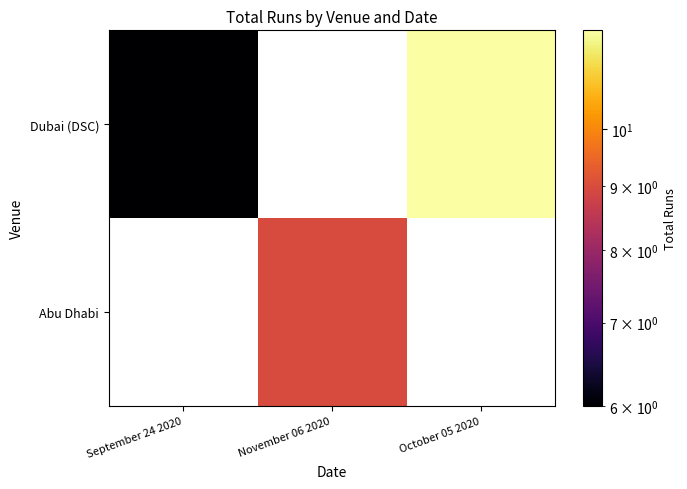

Is it true that Dubai (DSC) equals 6.0 at September 24 2020?

True